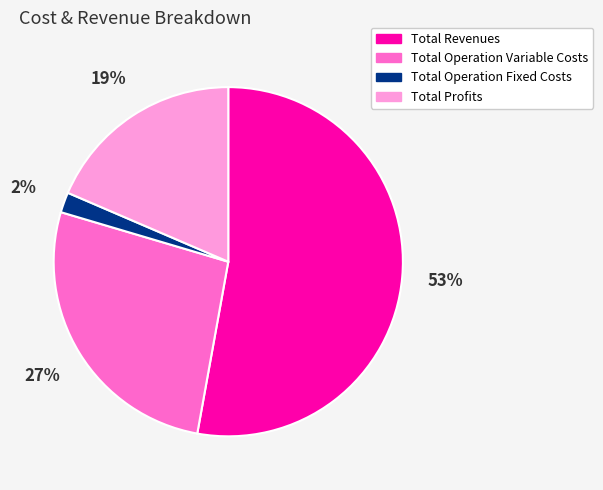

Is there any slice that represents more than half of the pie?

Yes